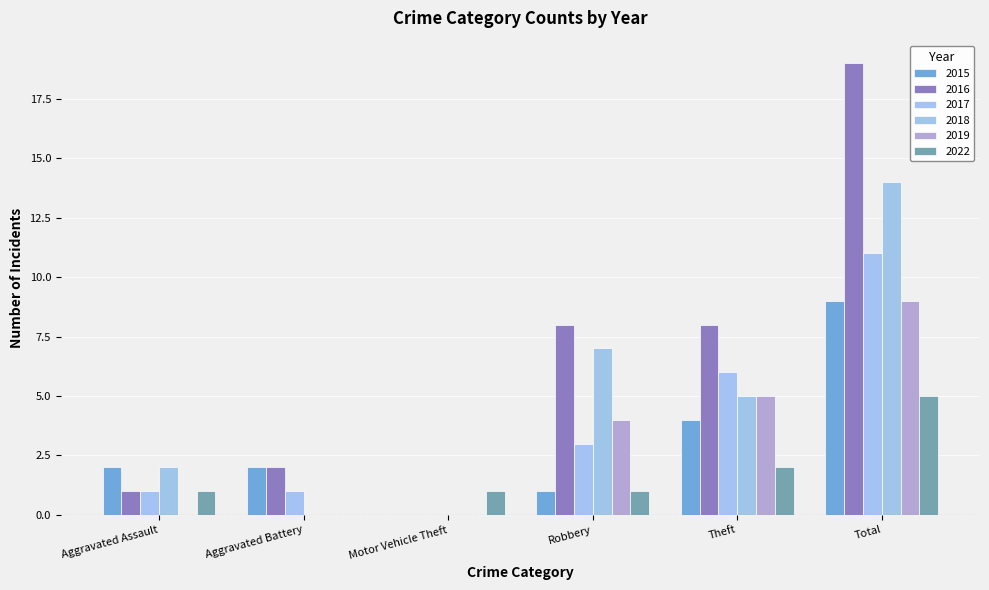

What is the difference between the 2015 values at Aggravated Battery and Total?

7